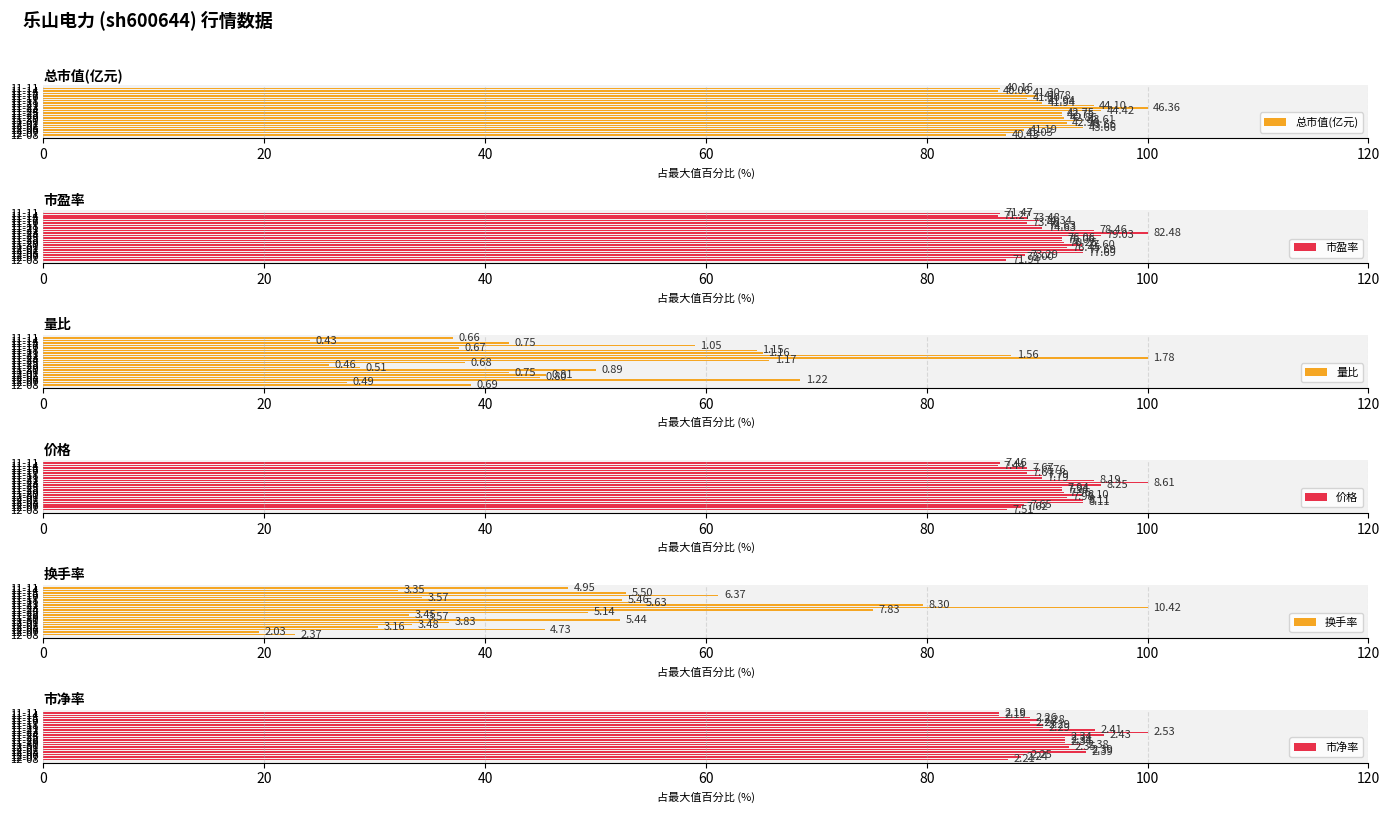

The 市盈率 series shows 22.7 at 11-30. True or false?

False